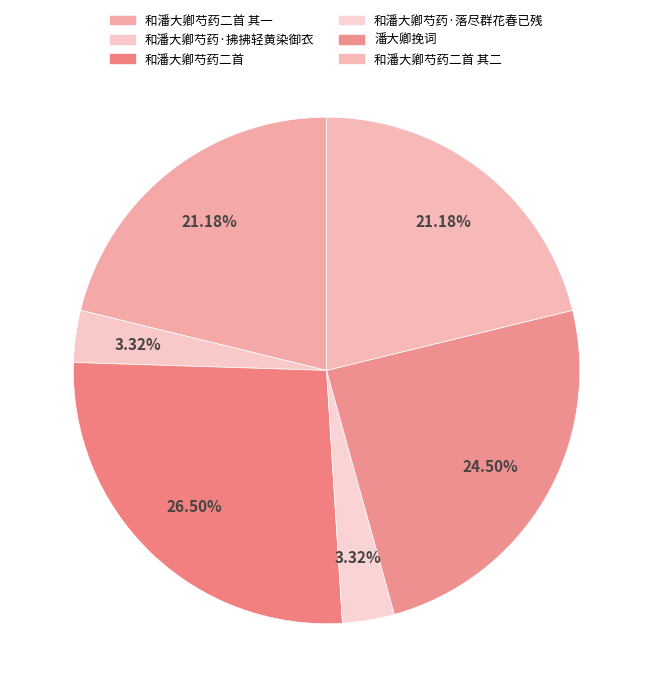

How many segments does this pie chart have?

6